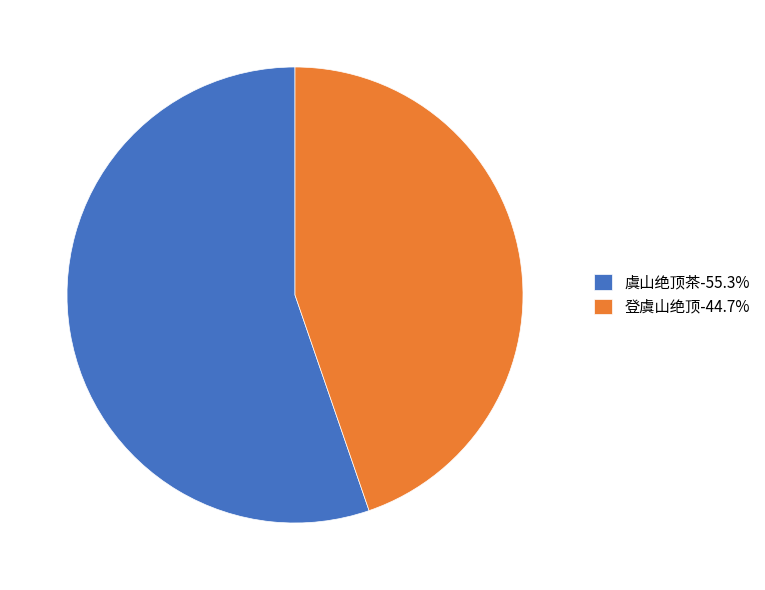

Approximately how many times larger is the value at 虞山绝顶茶 compared to 登虞山绝顶?

1.2